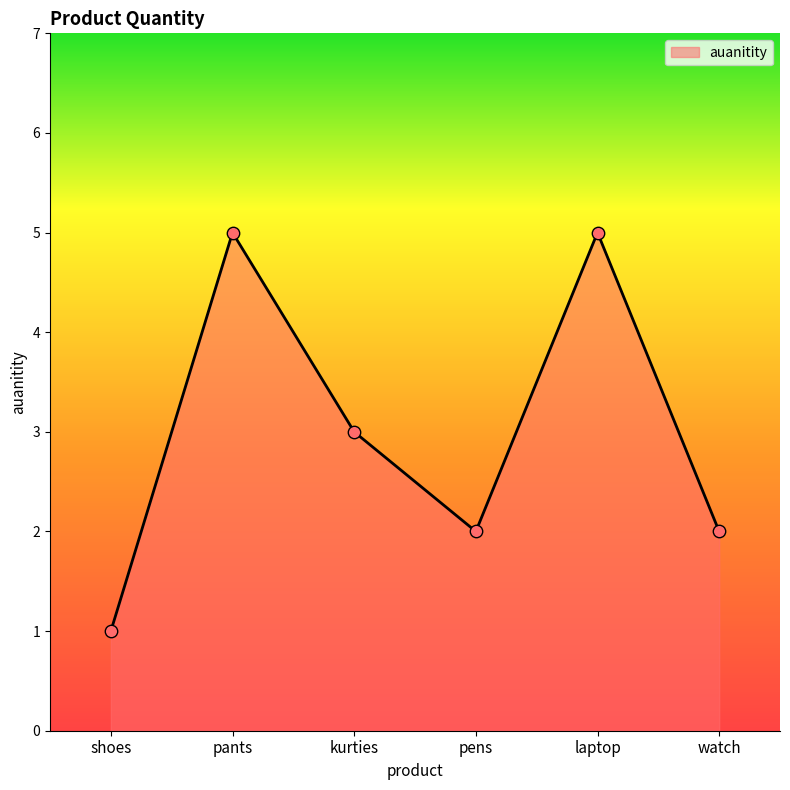

What is the change in value from laptop to watch?

-3